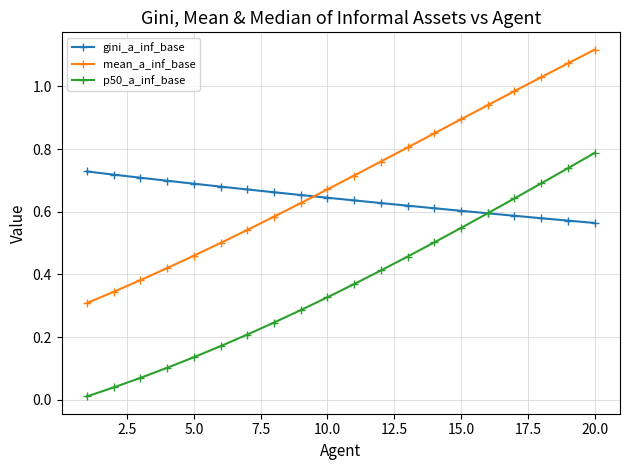

Which series has the largest total across all categories?

mean_a_inf_base